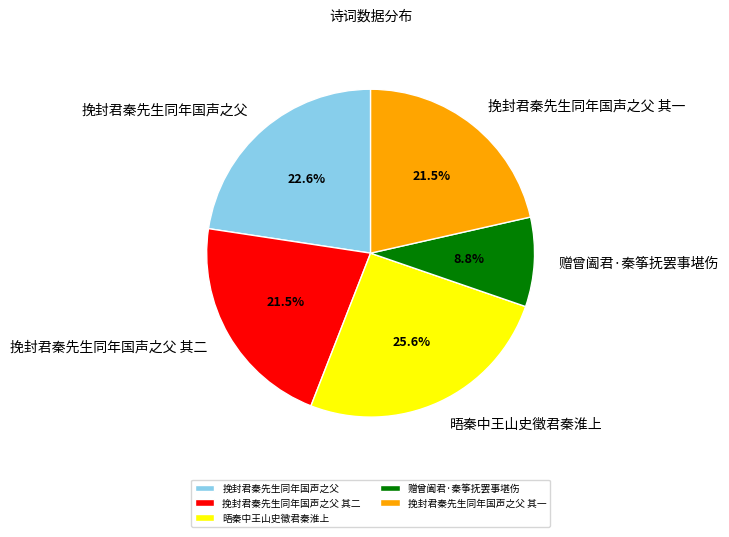

Does any single category account for the majority?

No